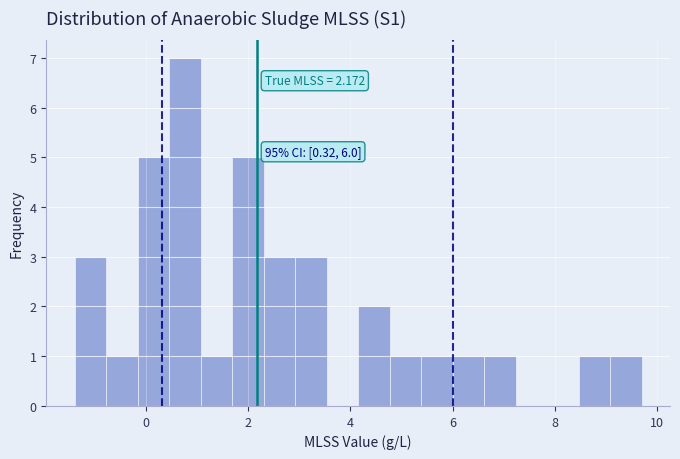

Around what value on the x-axis is the tallest bar? Give the approximate position of its centre, as read against the axis.

0.8